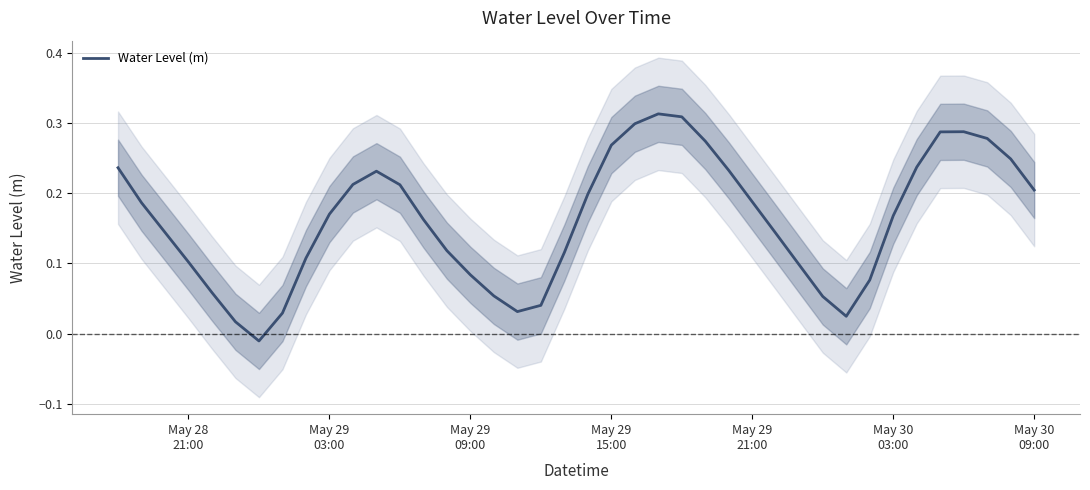

What is the difference between the second highest and minimum values?

0.3